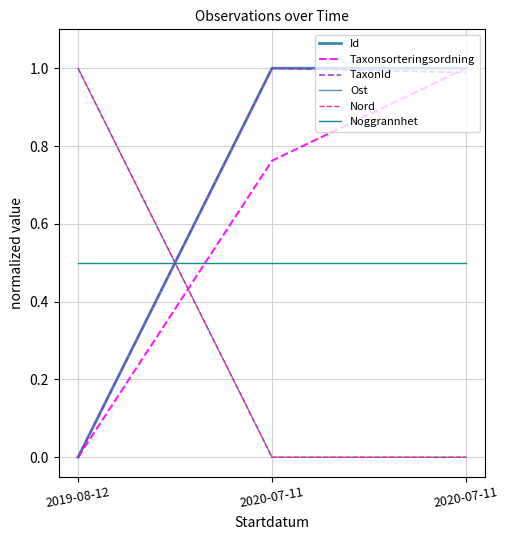

Is this an area chart (filled region under the line)?

No